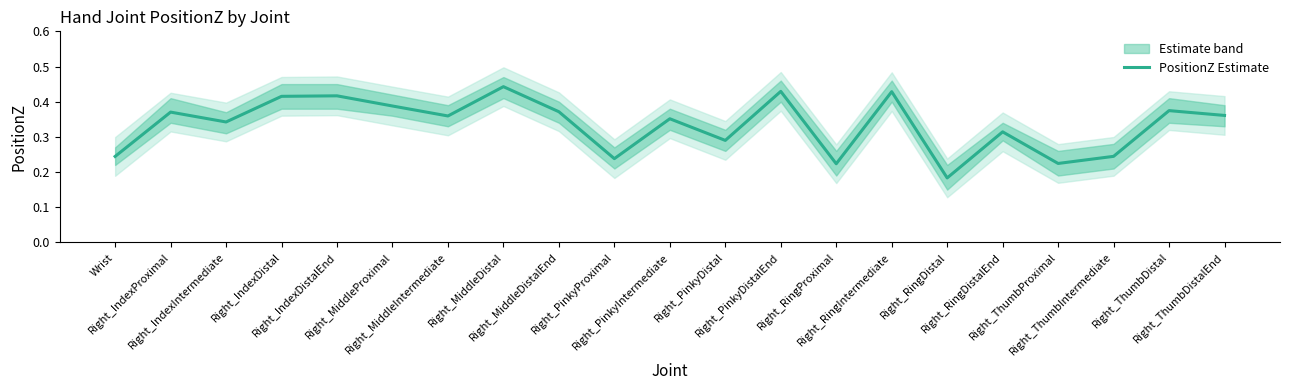

Read the value at Right_PinkyDistal.

0.3